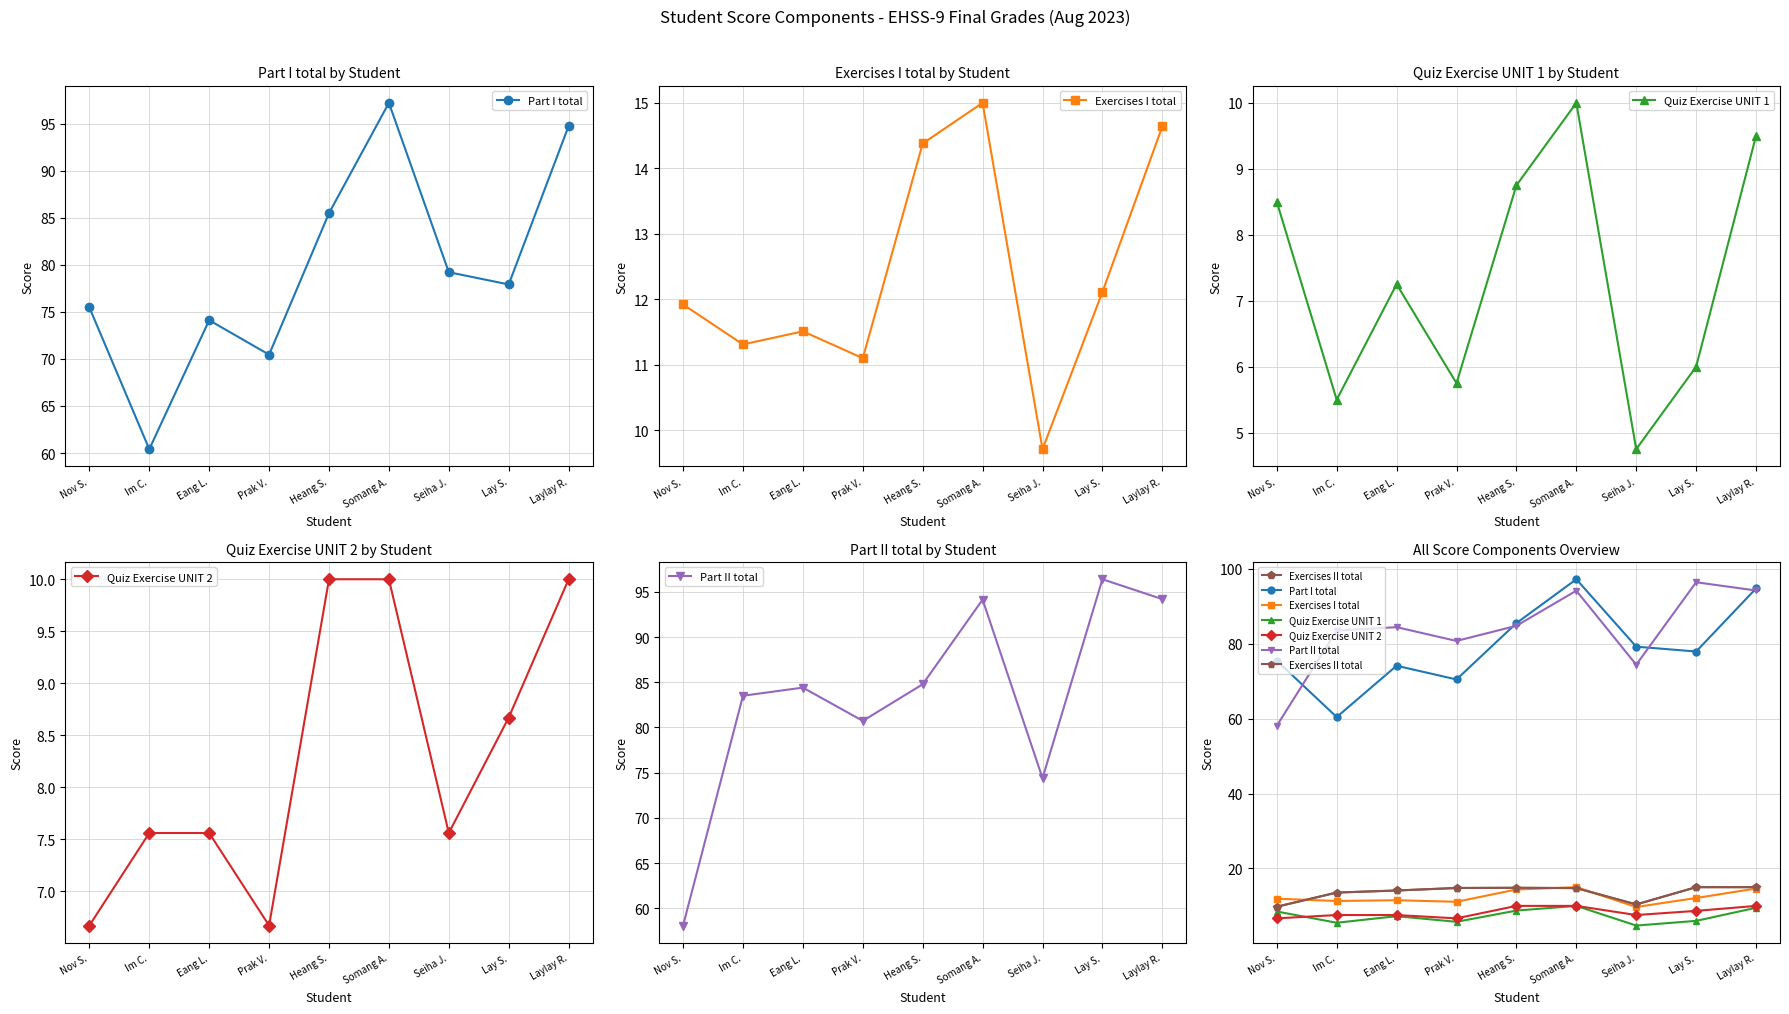

At which category does Exercises I total reach its first local peak?

Eang L.